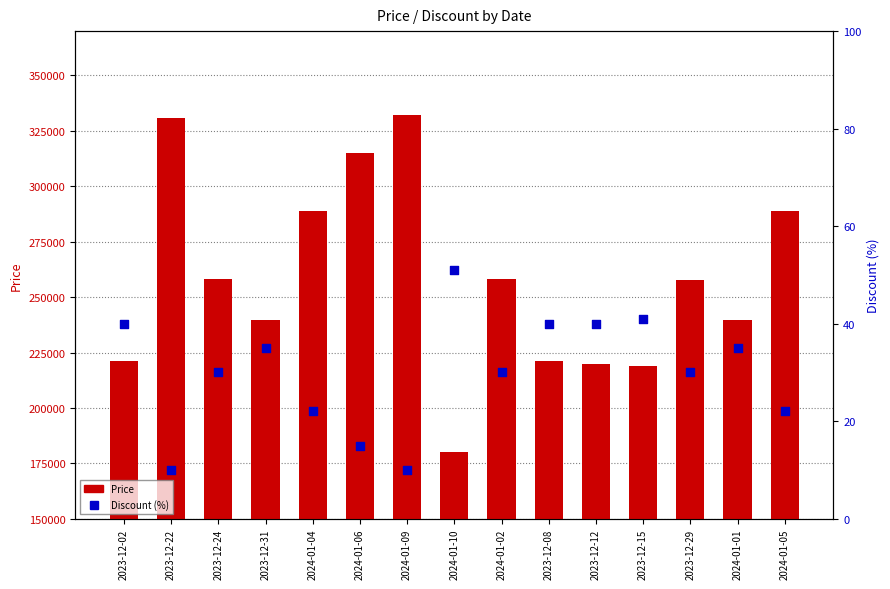

Which series contains the lowest Y value?

Discount (%)